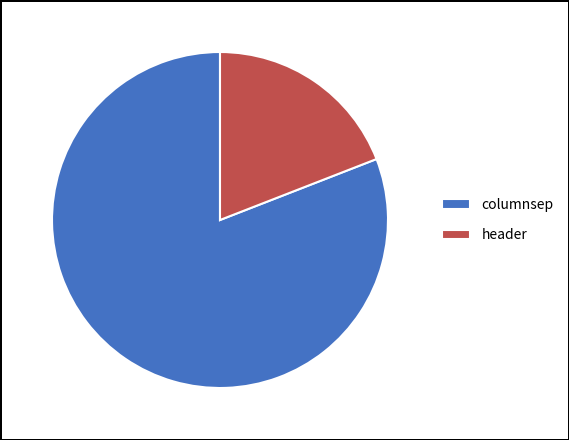

Which category accounts for the majority?

columnsep